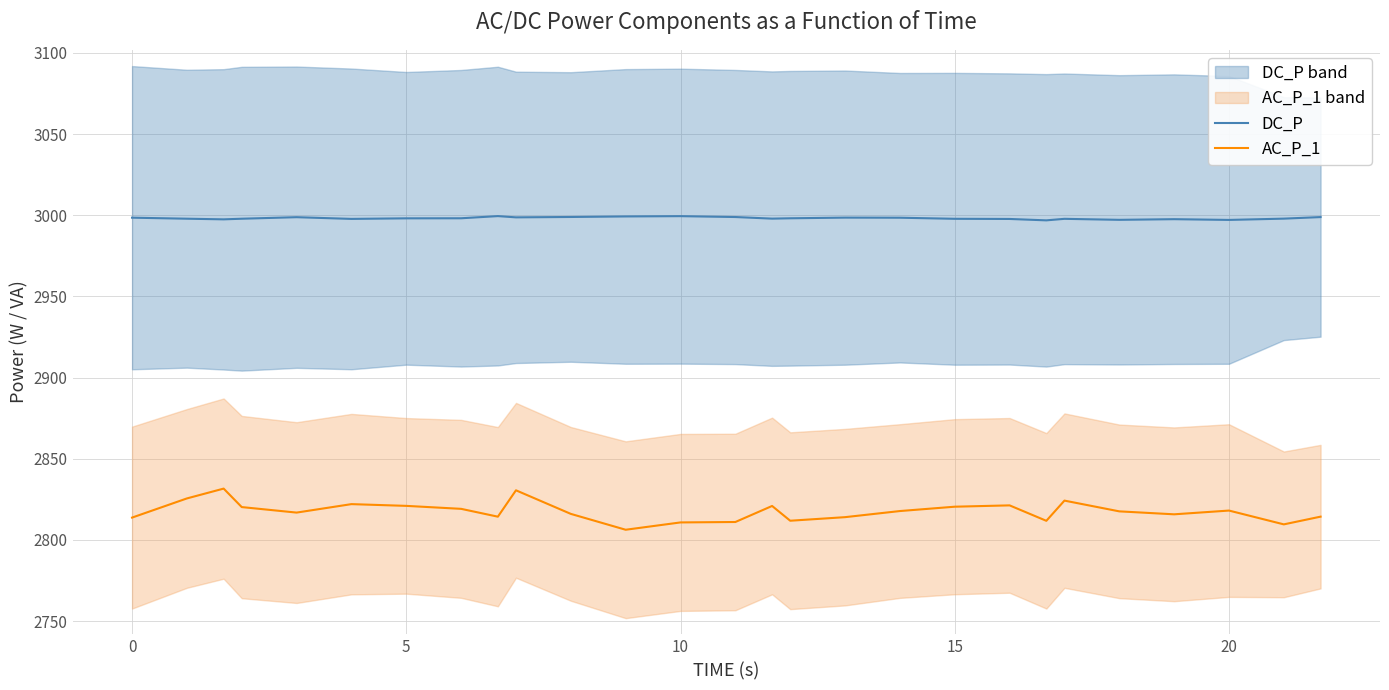

What is the maximum value shown in the chart?

2999.4